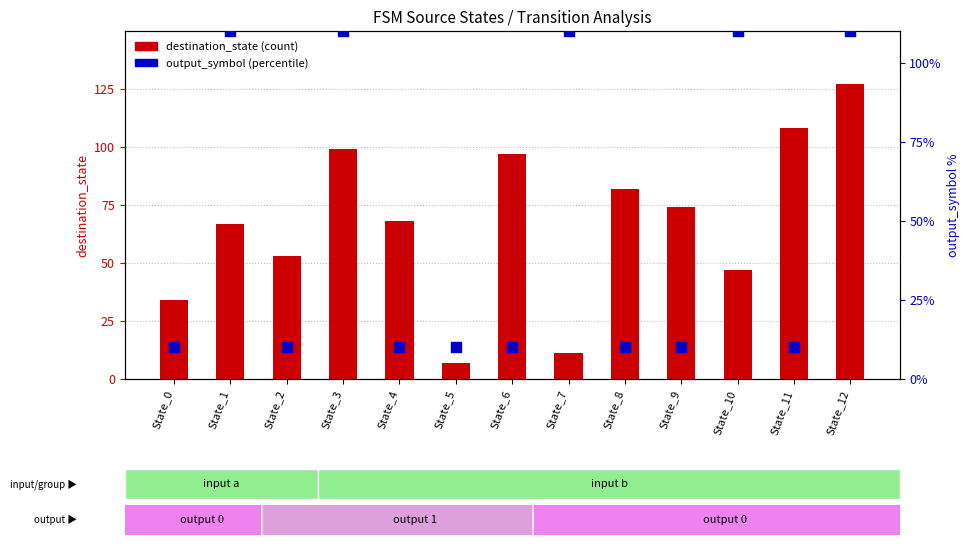

At how many categories does at least one series exceed 34?

11